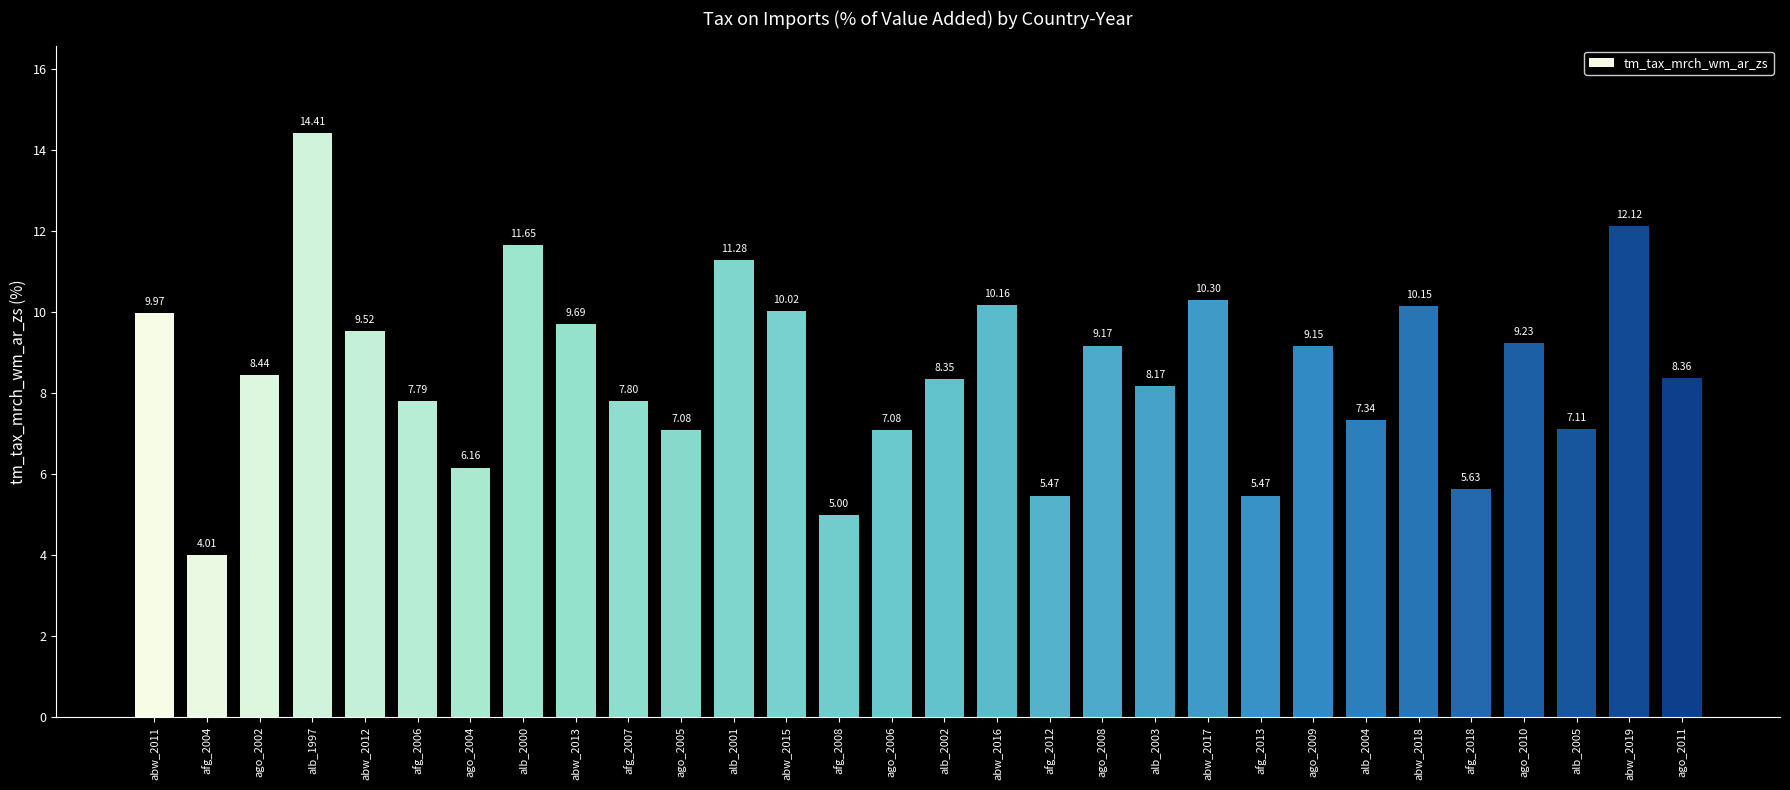

How many categories are shown in the chart?

30